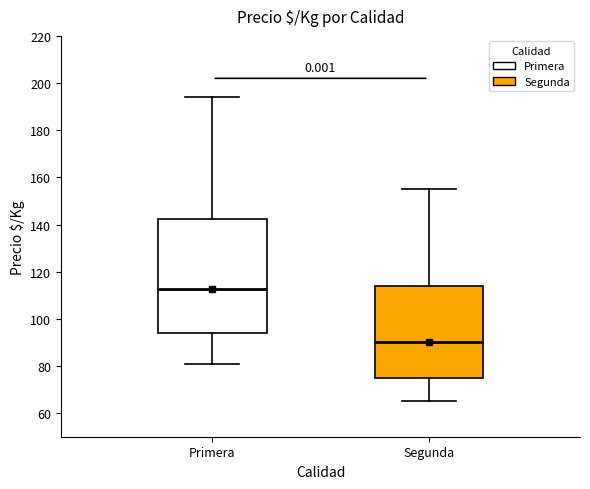

Where is the upper edge of the box for Segunda on the y-axis? The values are not printed on the chart, so give them approximately, as read against the axis.

114